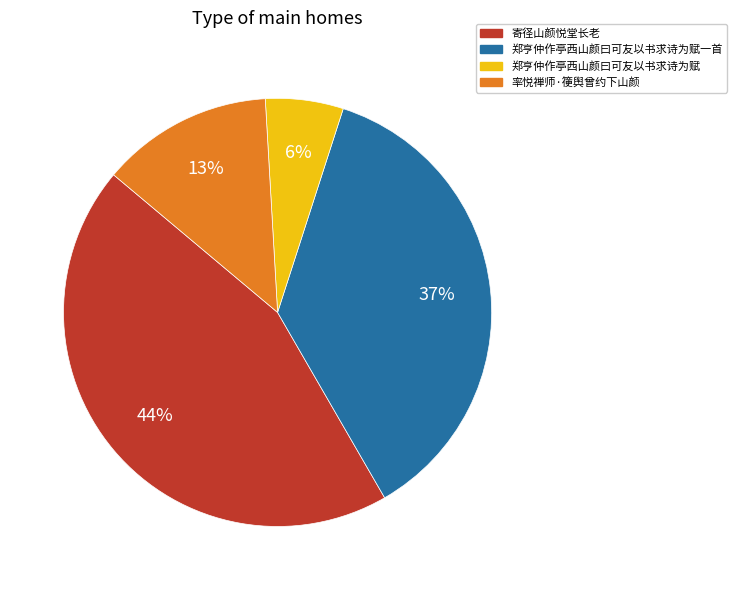

Which has a higher value, 率悦禅师·箯舆曾约下山颜 or 郑亨仲作亭西山颜曰可友以书求诗为赋?

率悦禅师·箯舆曾约下山颜